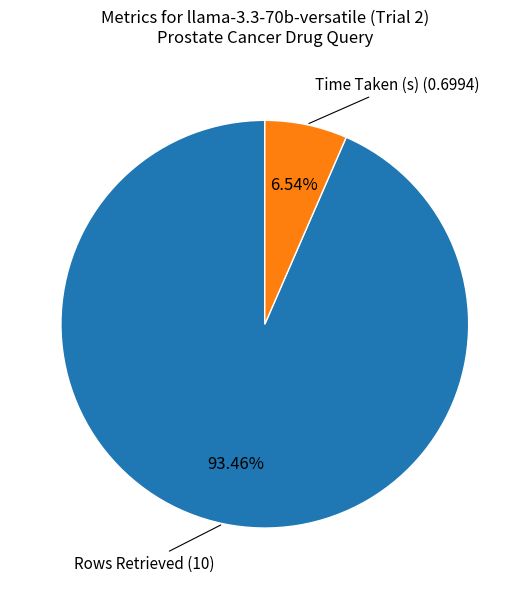

To the nearest percent, what is the average slice percentage?

50%